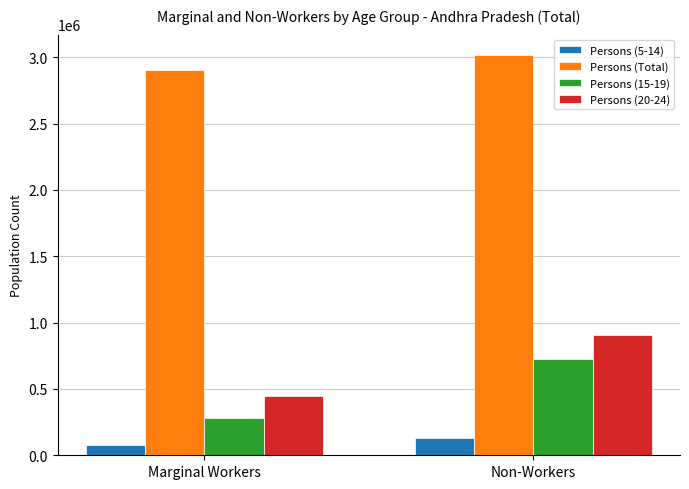

Is it true that Persons (20-24) equals 465939 at Non-Workers?

False